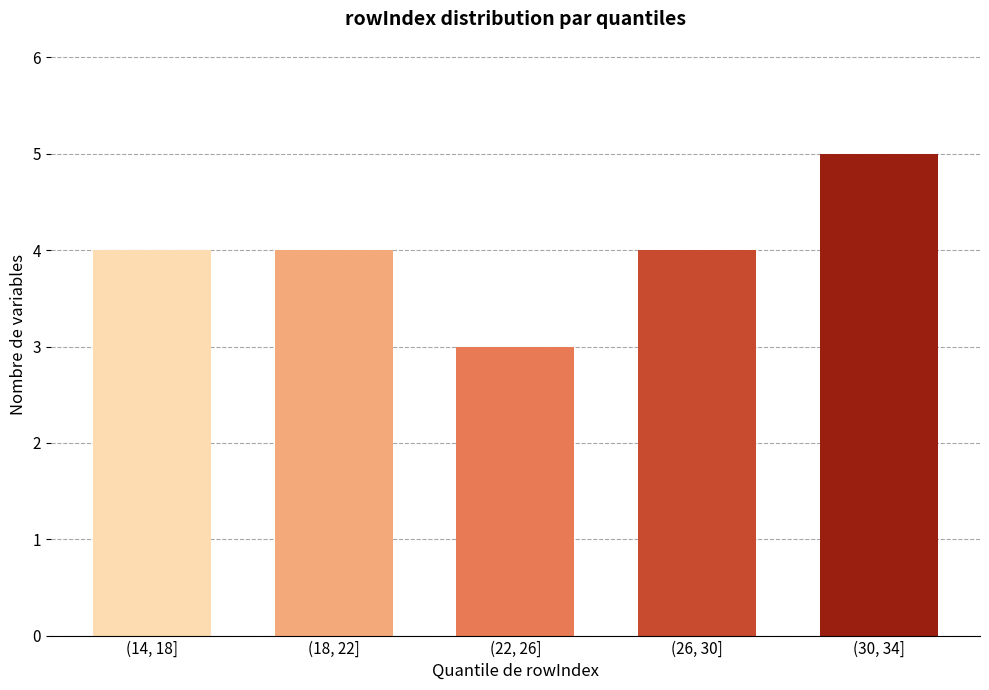

Reading right to left, transcribe all the data shown in this chart.

(30, 34]=5	(26, 30]=4	(22, 26]=3	(18, 22]=4	(14, 18]=4